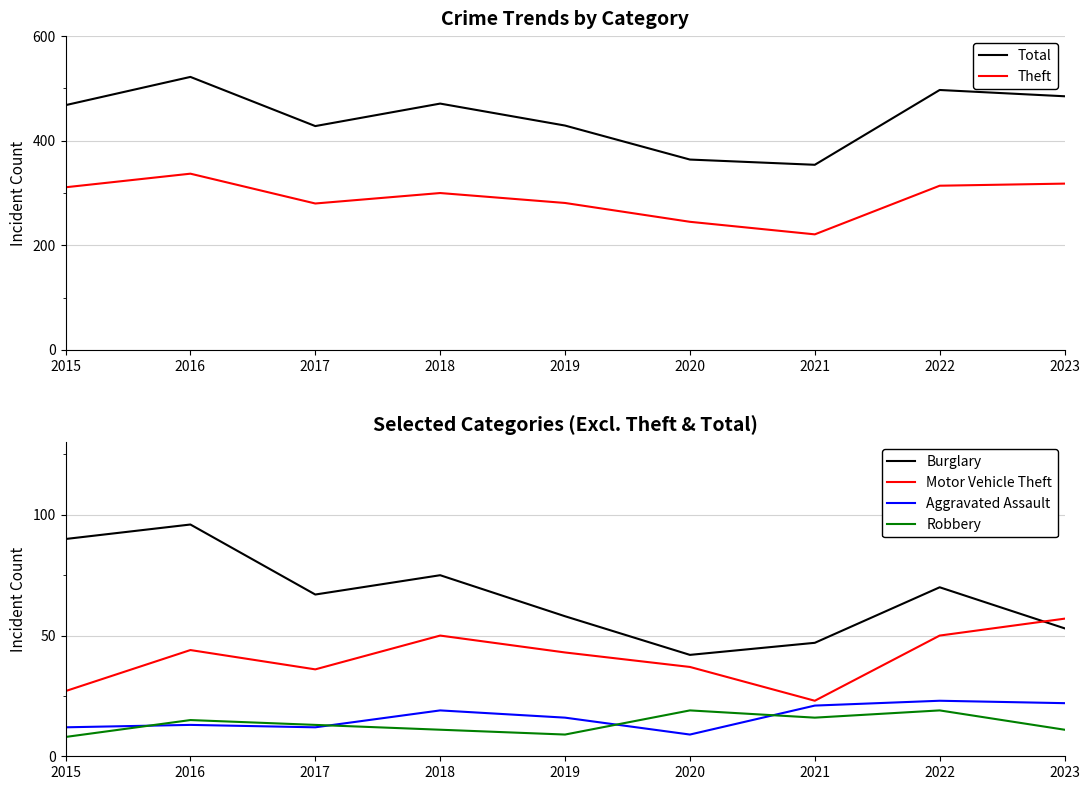

What is the difference between the highest and lowest values at 2019?

420